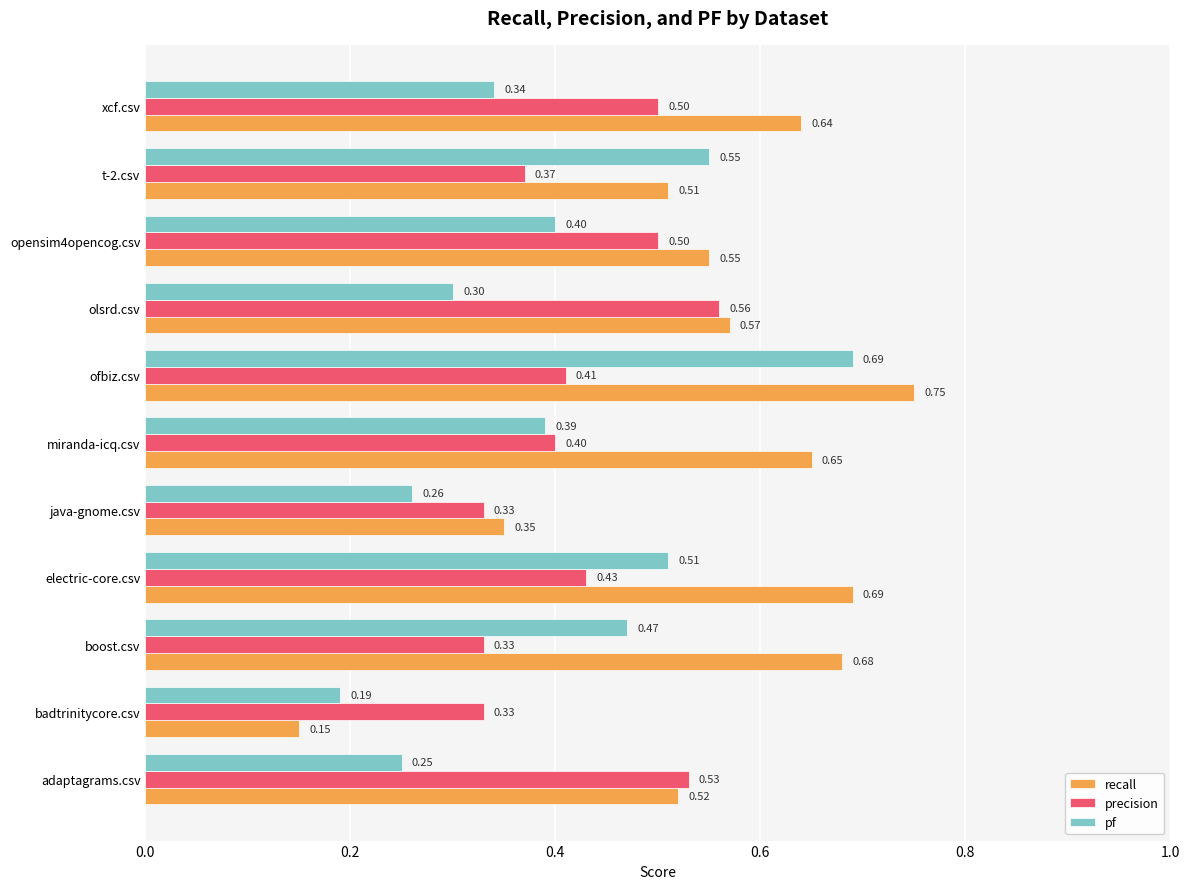

Between electric-core.csv and miranda-icq.csv, which series saw the biggest shift?

pf